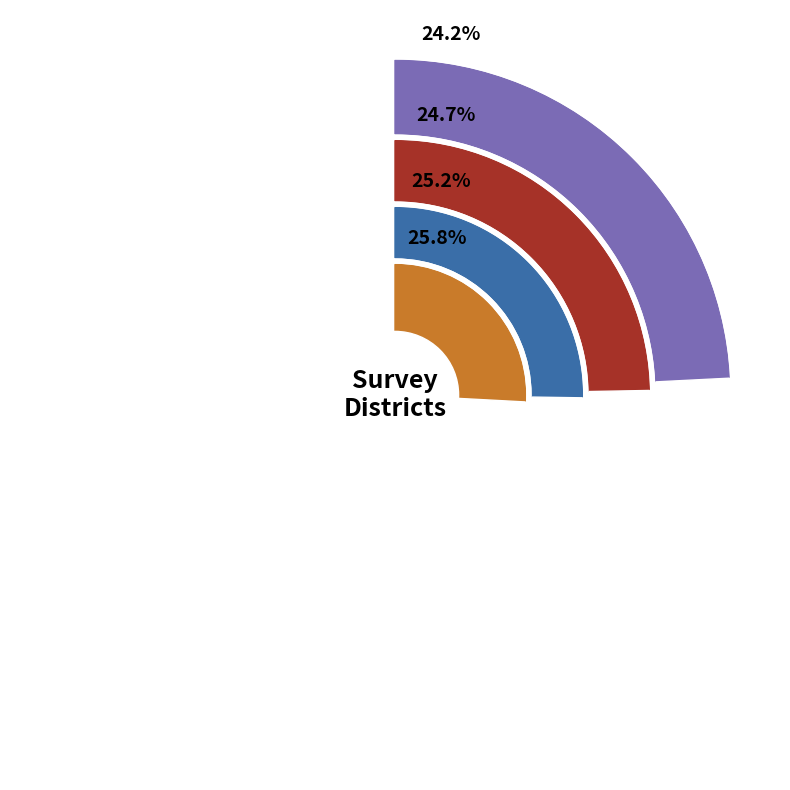

Does District 3 account for over 50% of the chart?

No